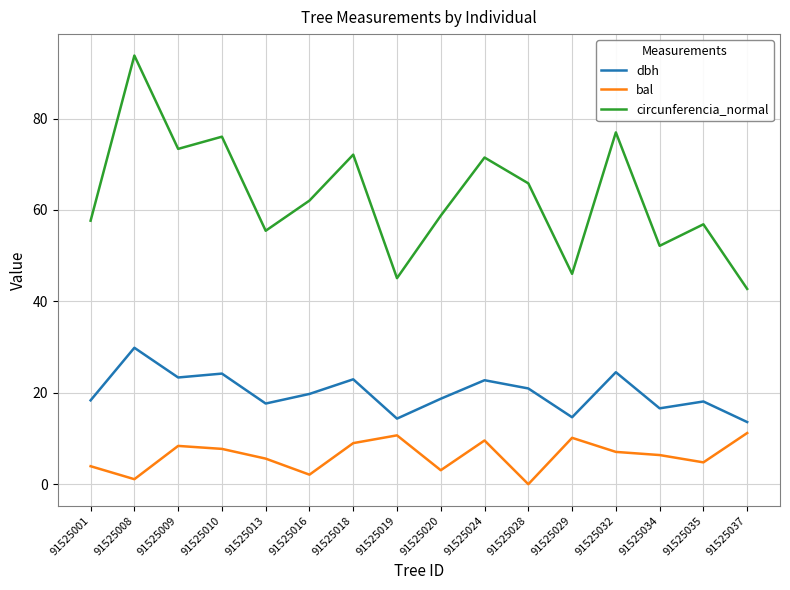

True or false: dbh and bal cross at least once.

False